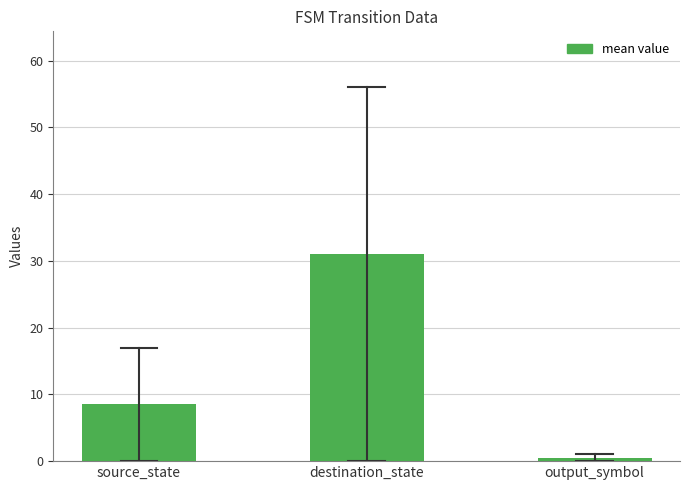

Reading left to right, list all the values displayed in this chart.

8.5	31.0	0.5